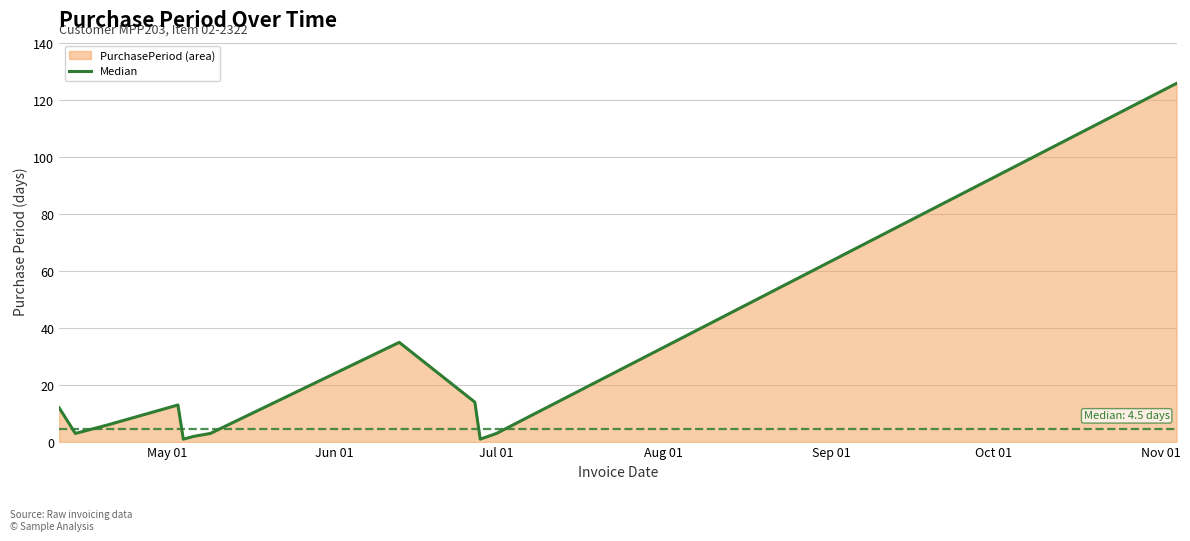

What is the value of the 4th point from the left?

13